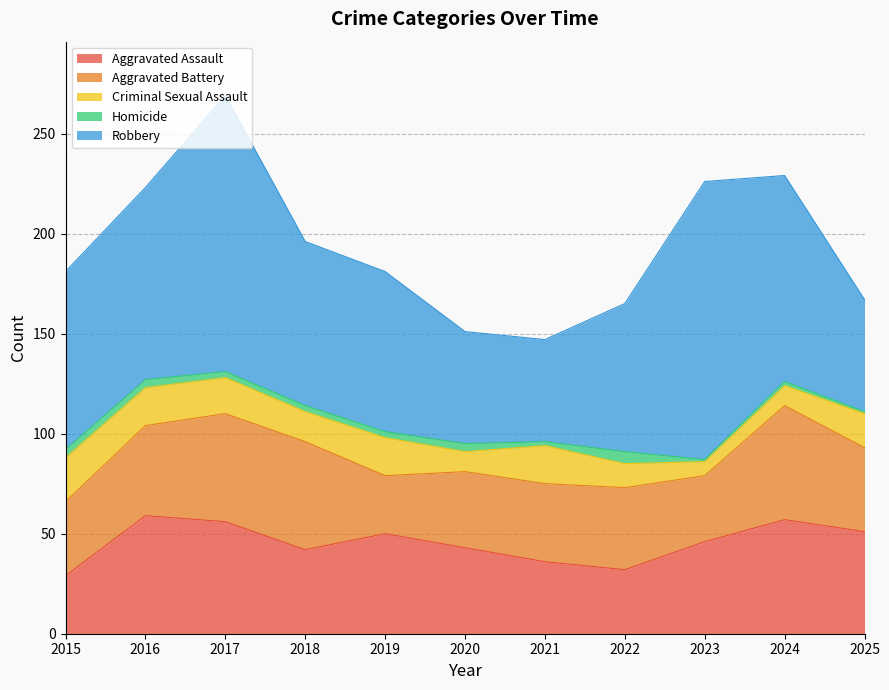

Reading left to right, what are all the values shown in this chart?

Aggravated Assault: 2015=29	2016=59	2017=56	2018=42	2019=50	2020=43	2021=36	2022=32	2023=46	2024=57	2025=51
Aggravated Battery: 2015=37	2016=45	2017=54	2018=54	2019=29	2020=38	2021=39	2022=41	2023=33	2024=57	2025=42
Criminal Sexual Assault: 2015=22	2016=19	2017=18	2018=15	2019=19	2020=10	2021=19	2022=12	2023=7	2024=10	2025=17
Homicide: 2015=4	2016=4	2017=3	2018=3	2019=3	2020=4	2021=2	2022=6	2023=1	2024=2	2025=1
Robbery: 2015=89	2016=96	2017=138	2018=82	2019=80	2020=56	2021=51	2022=74	2023=139	2024=103	2025=56